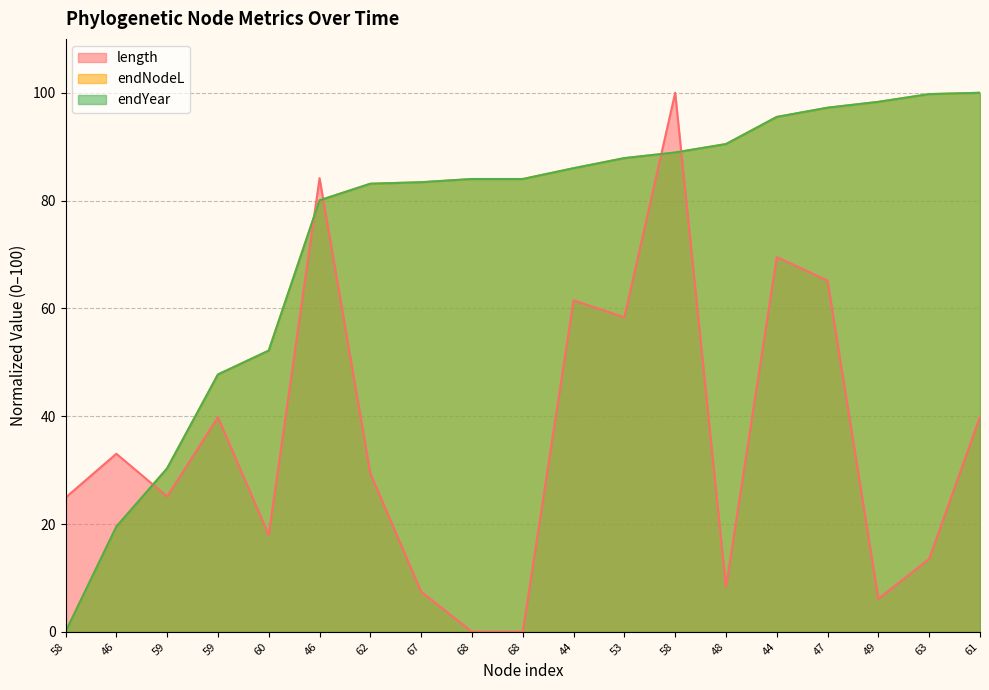

What is the label of the 19th point from the right?

58